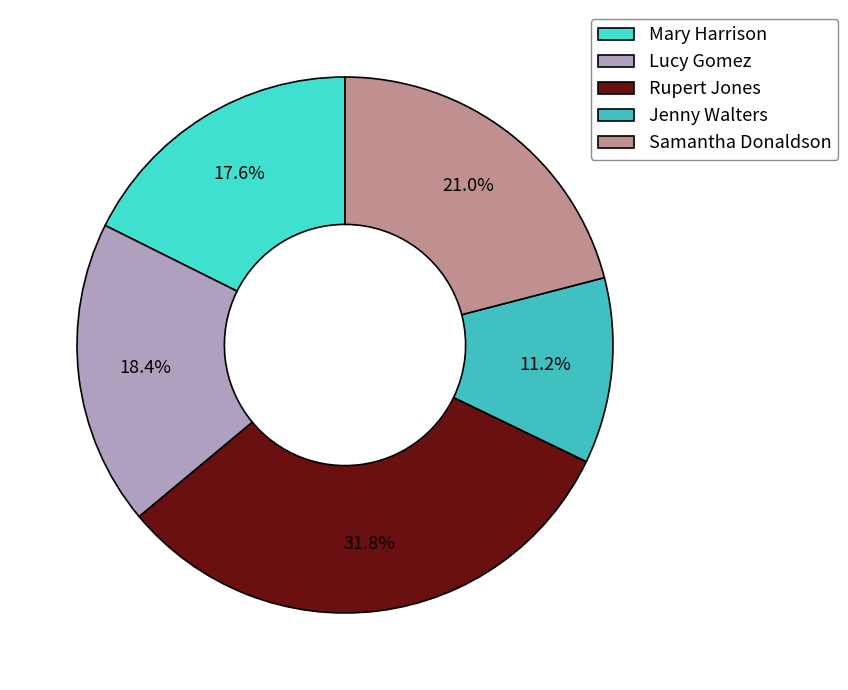

Does Samantha Donaldson represent more than half of the total?

No